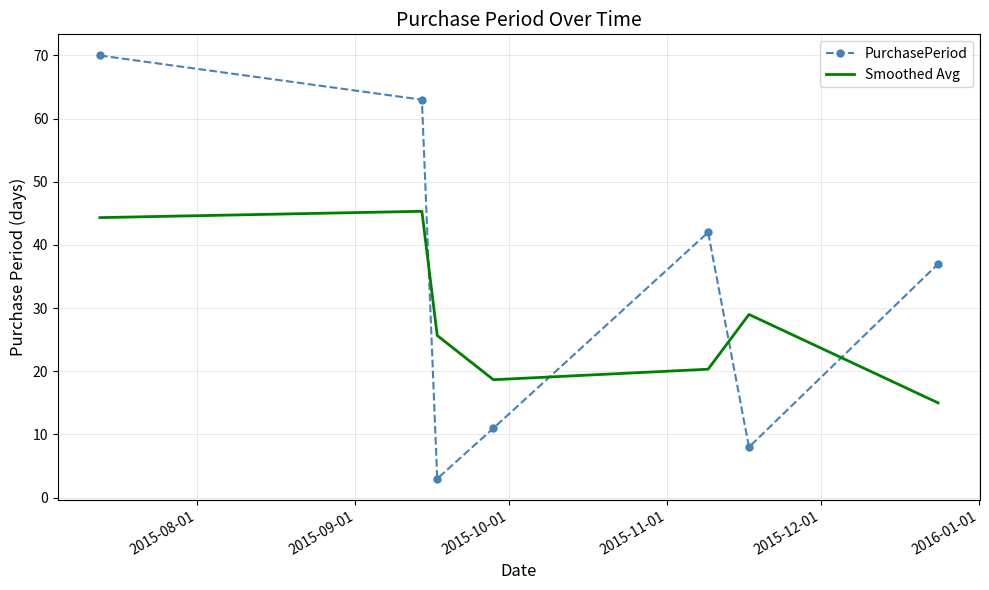

How many interior local peaks does the PurchasePeriod series have?

1